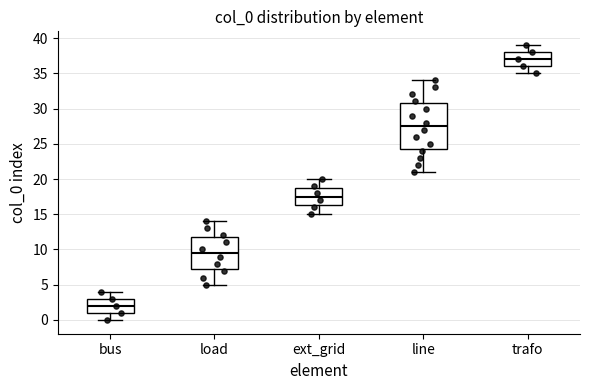

Comparing the boxes themselves (not the whiskers), which one is the tallest?

line